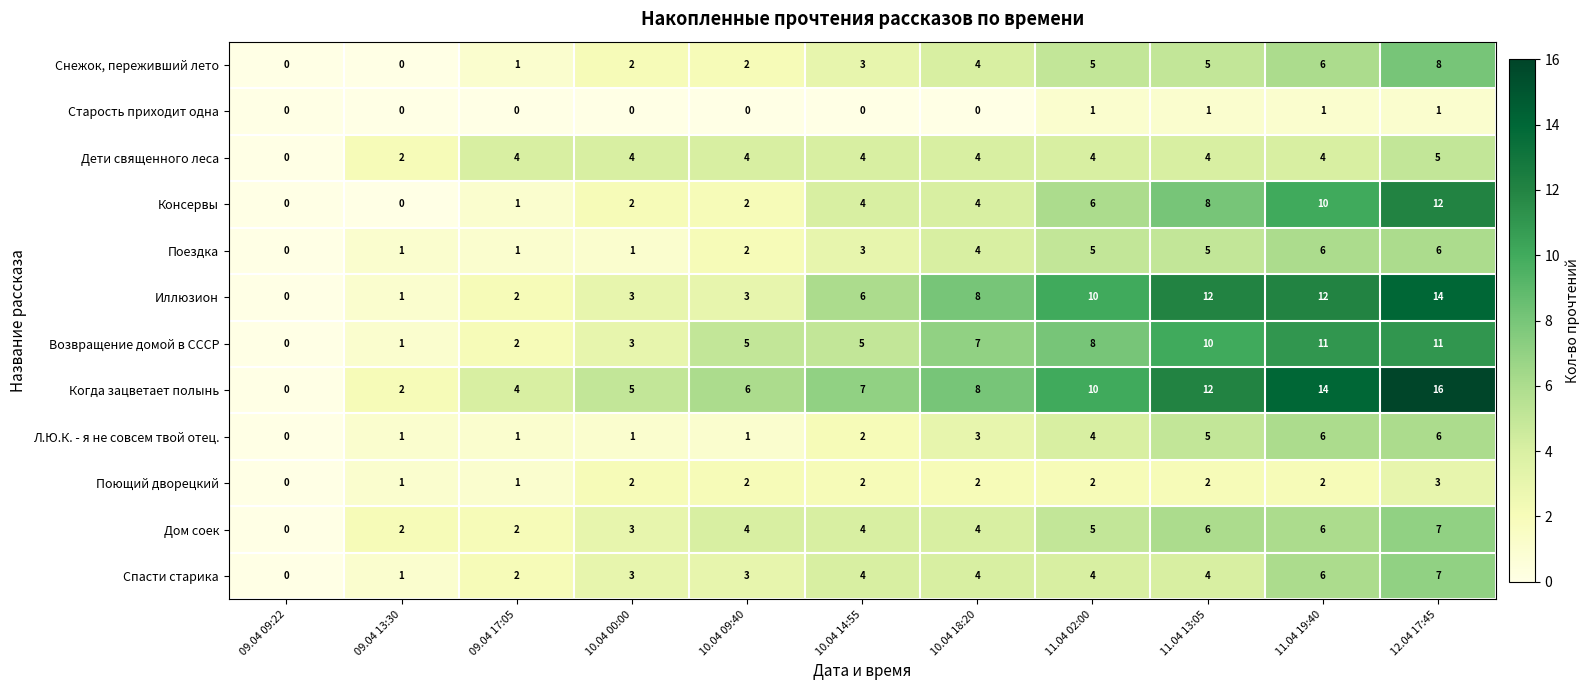

At which category is the sum across all series the highest?

12.04 17:45